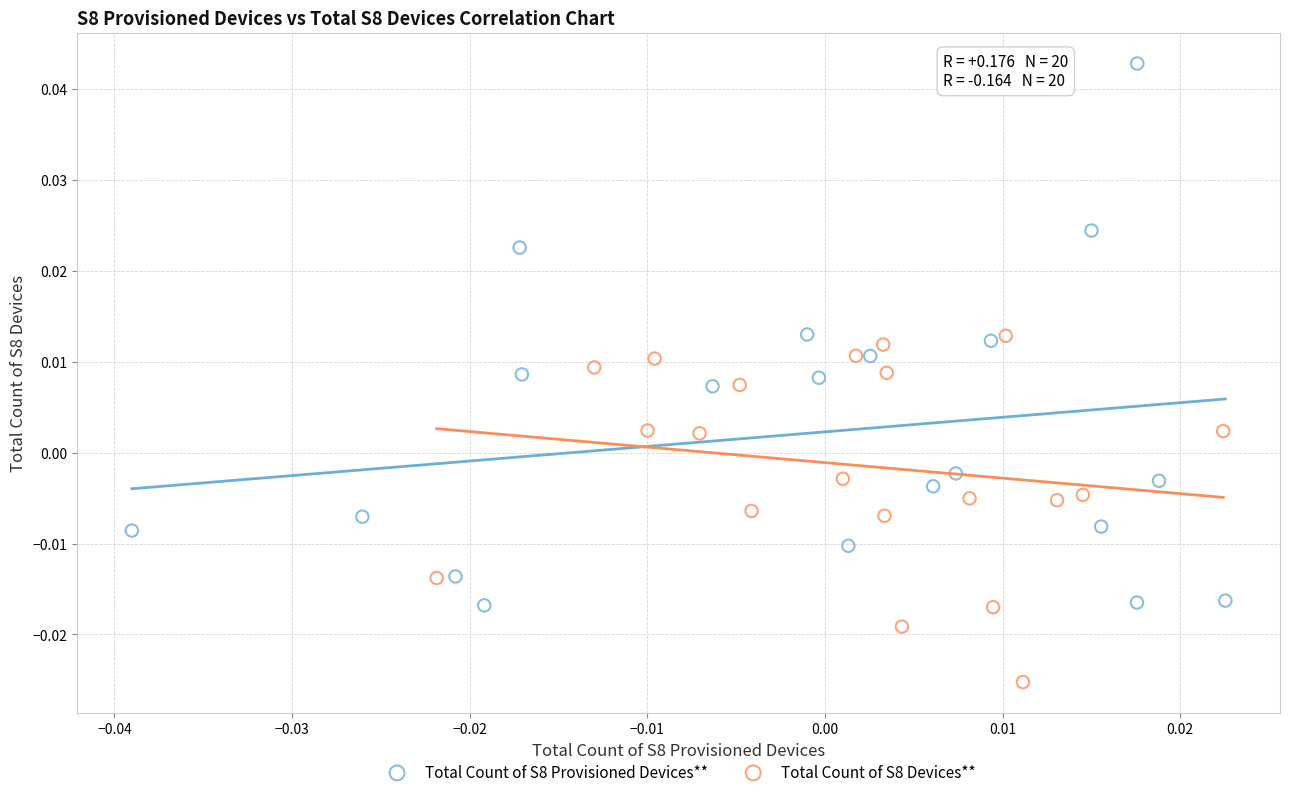

Which series has the largest Y range (max minus min)?

Total Count of S8 Provisioned Devices**